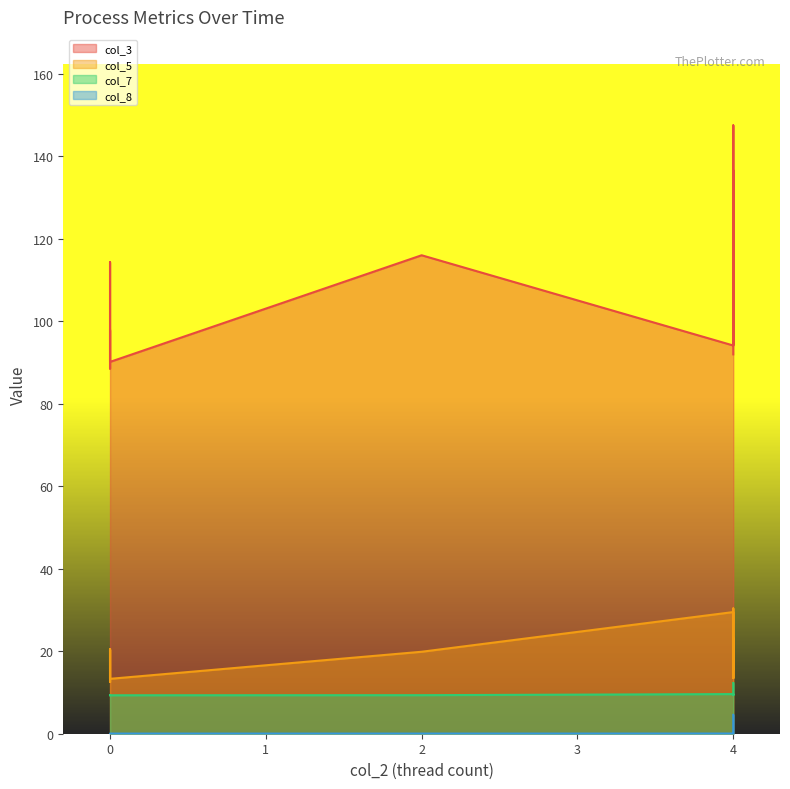

At which category is the sum across all series the highest?

4